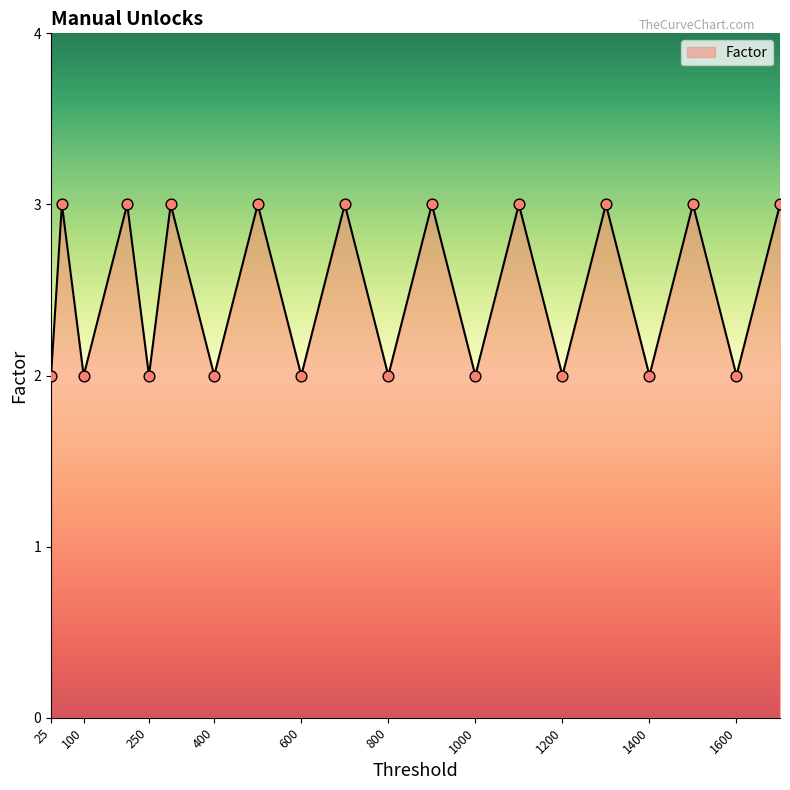

What is the greatest value displayed?

3